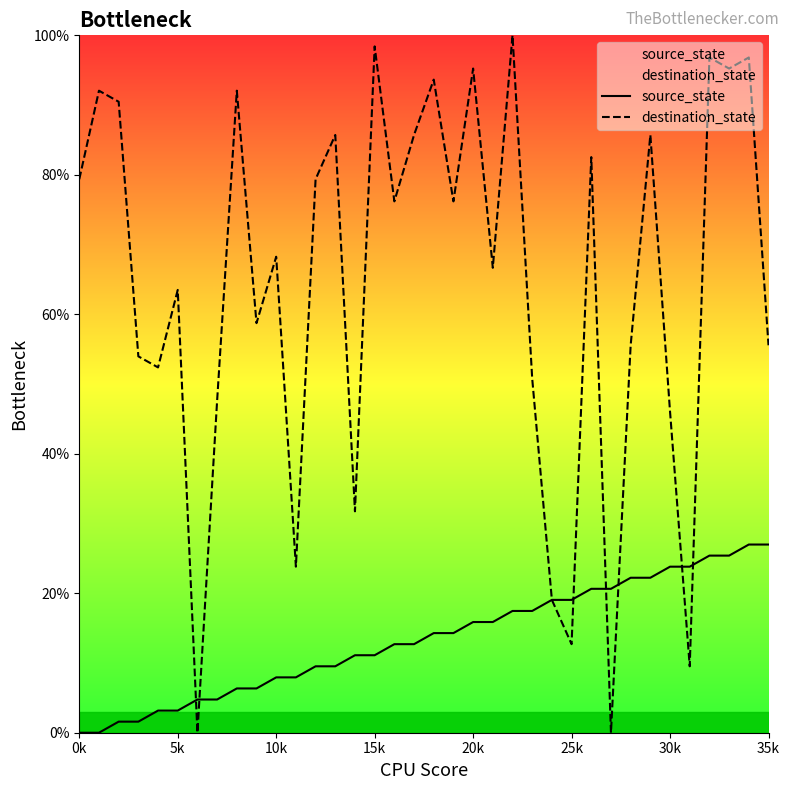

True or false: destination_state has more than 1 points higher than both neighbors.

True